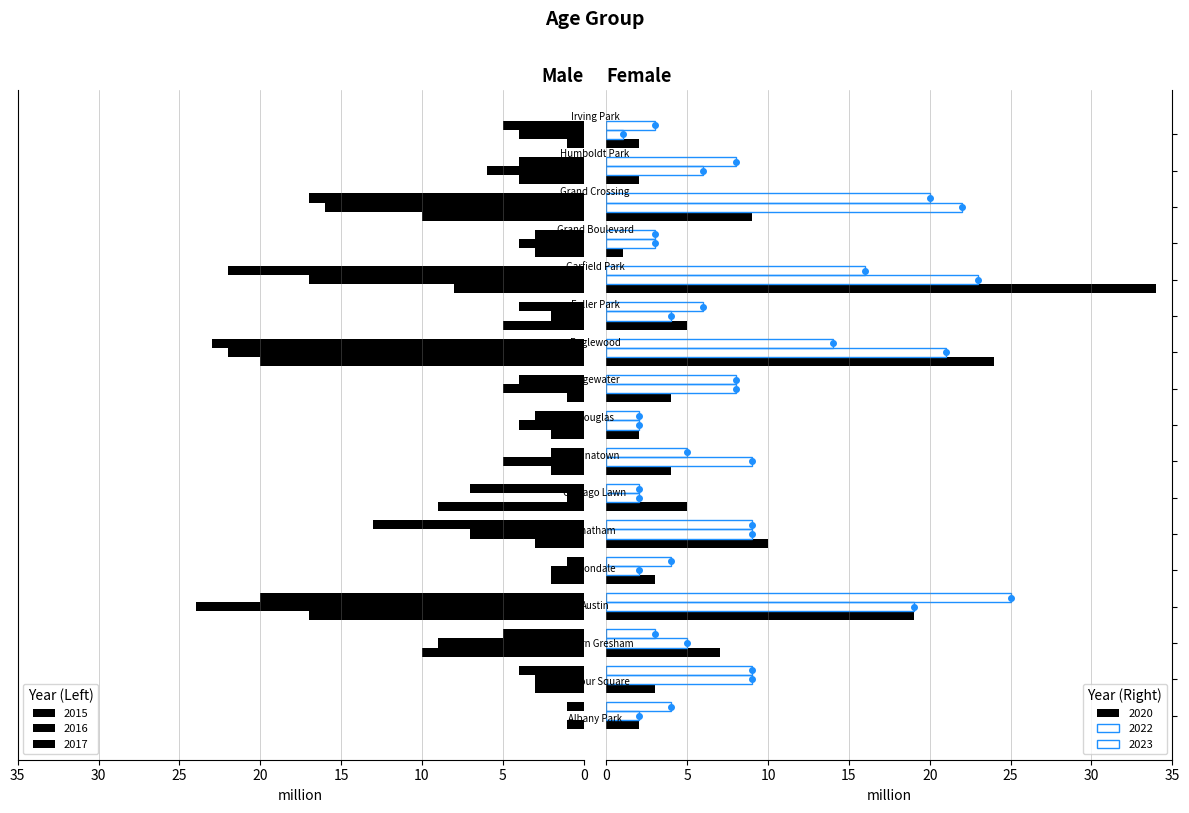

The value of 2016 at Irving Park is 4. True or false?

True